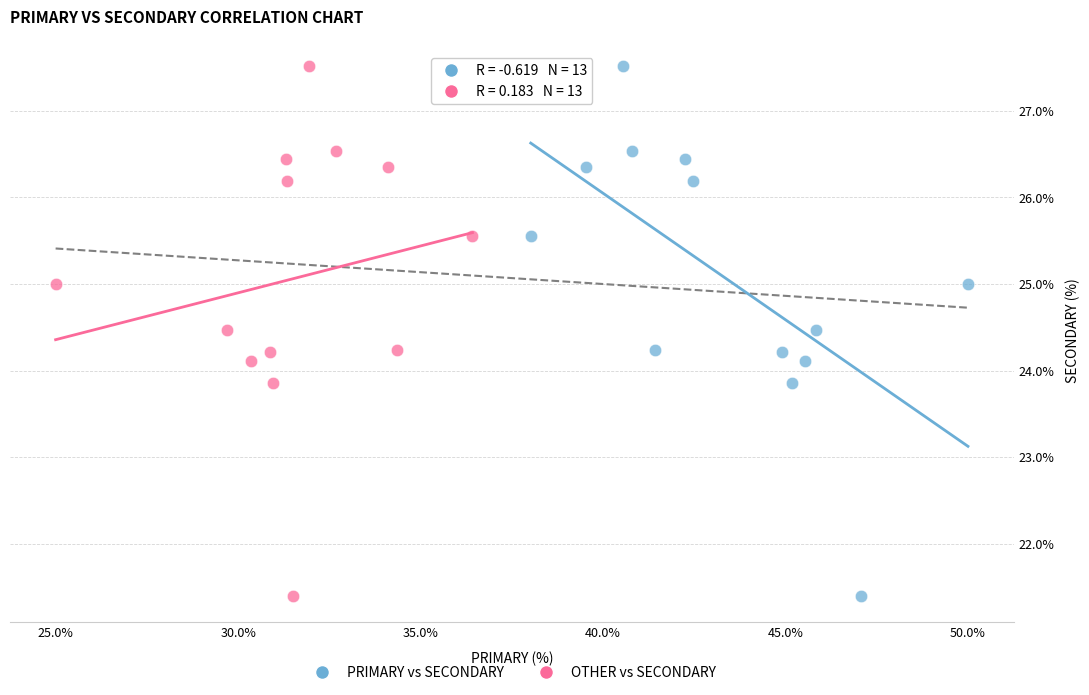

What are all the series names shown in the legend?

PRIMARY vs SECONDARY, OTHER vs SECONDARY